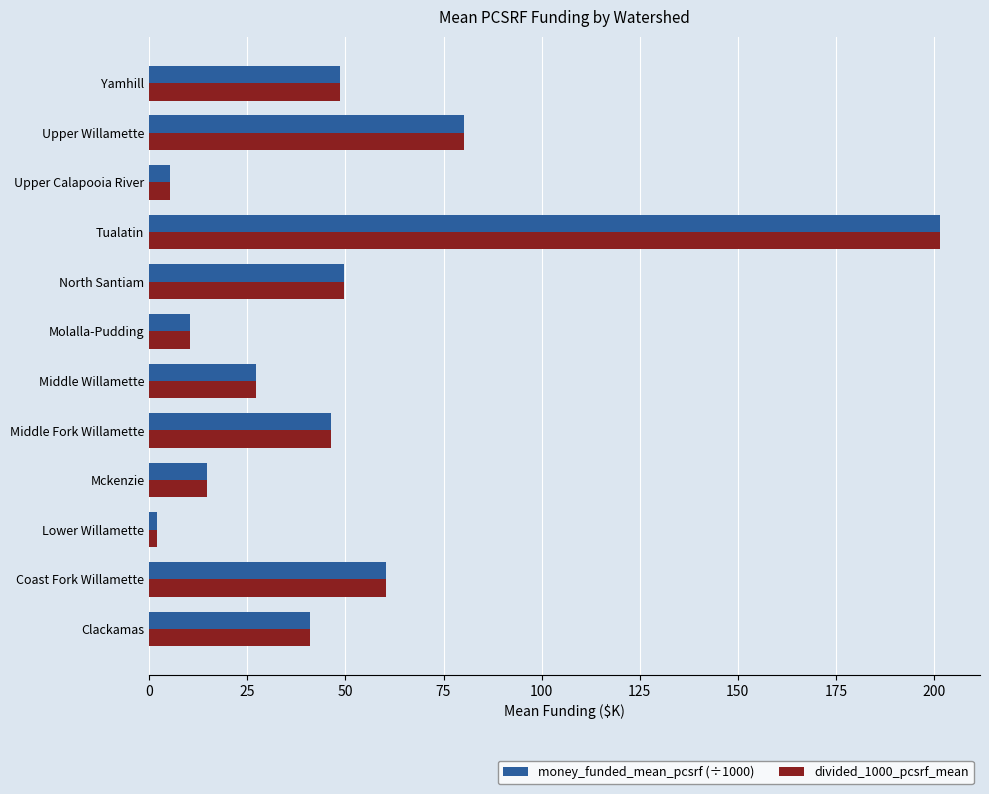

At which category does the chart reach its peak across all series?

Tualatin